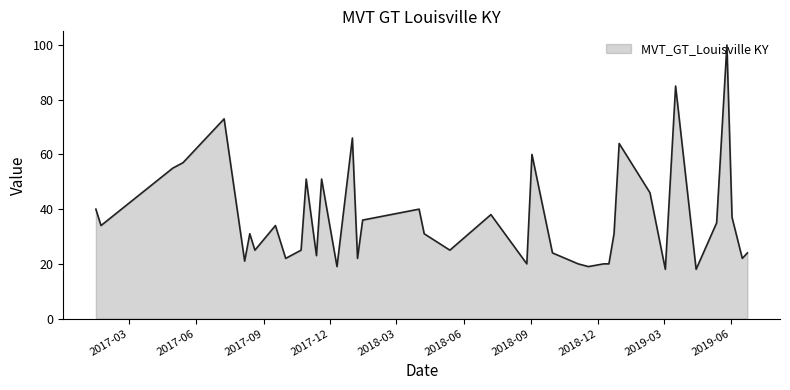

How many series are shown in this chart?

1